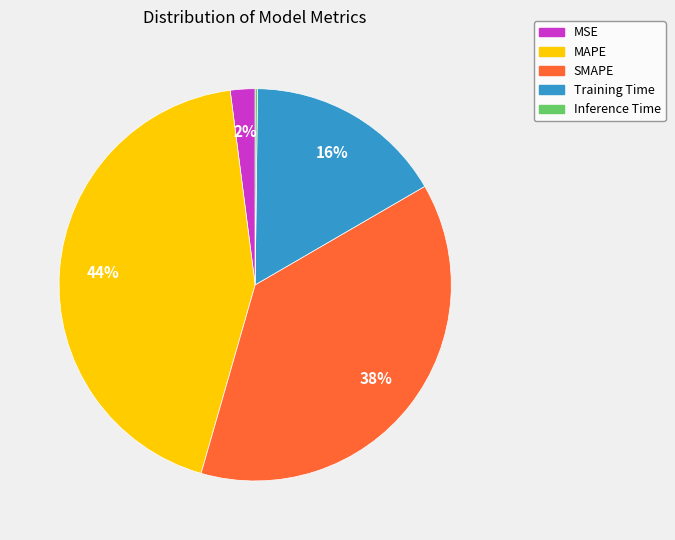

Is it true that MAPE is 35% of the pie?

False